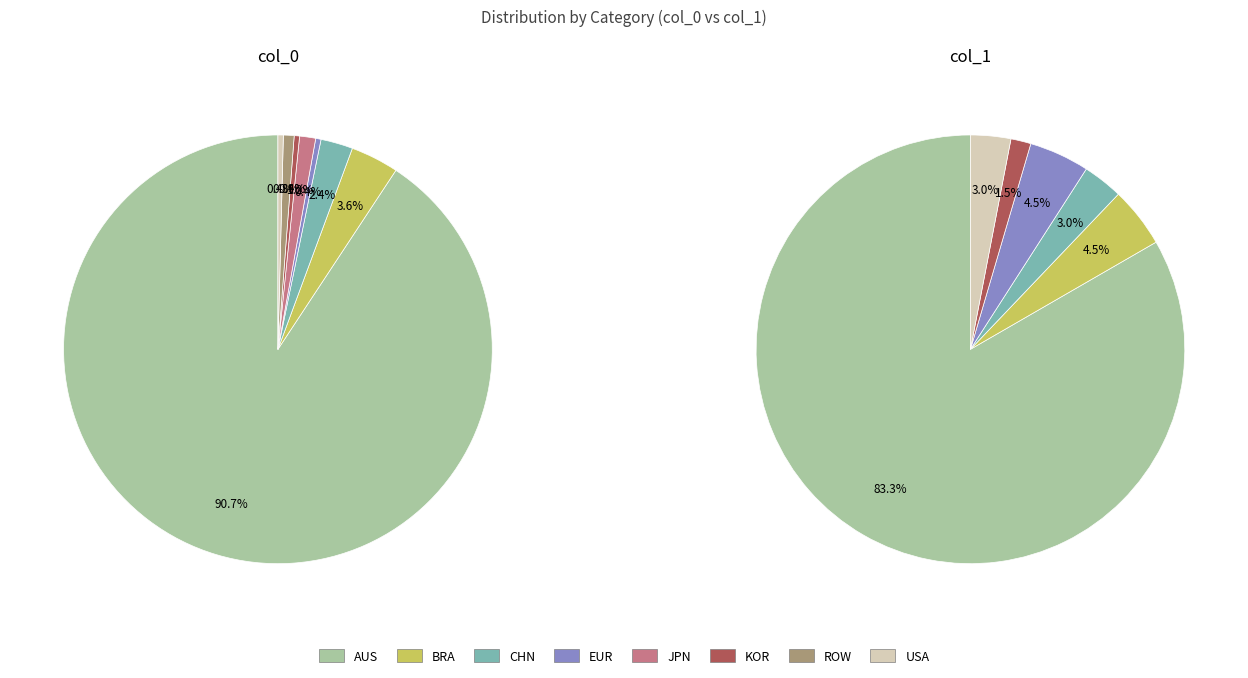

Rank the series by their average value, from highest to lowest.

col_0, col_1